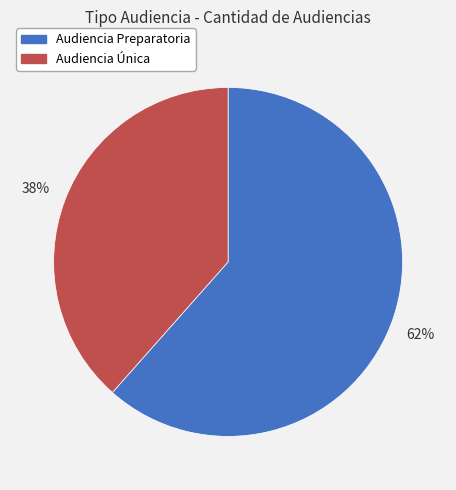

True or false: Audiencia Única accounts for 44% of the total.

False